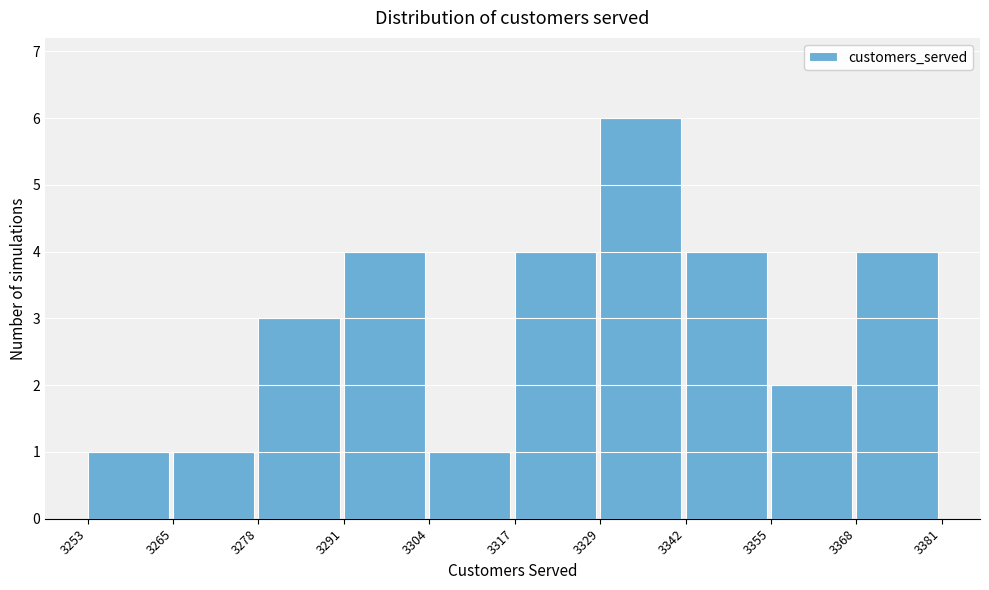

Which range on the x-axis has the tallest bar?

3329 to 3342